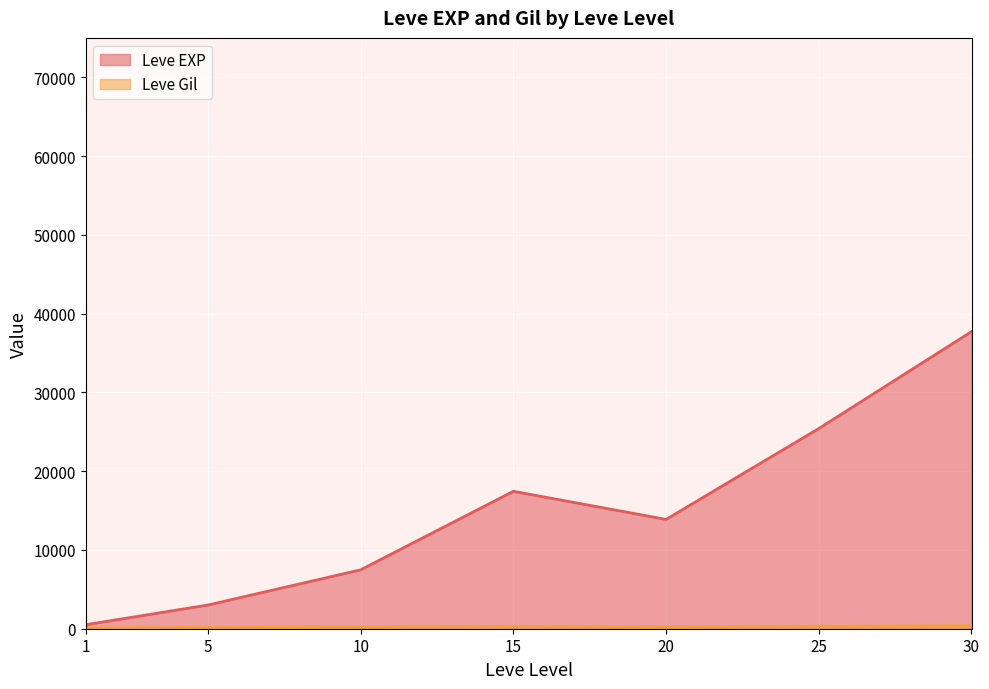

What is the highest value of the Leve EXP series?

37715.0